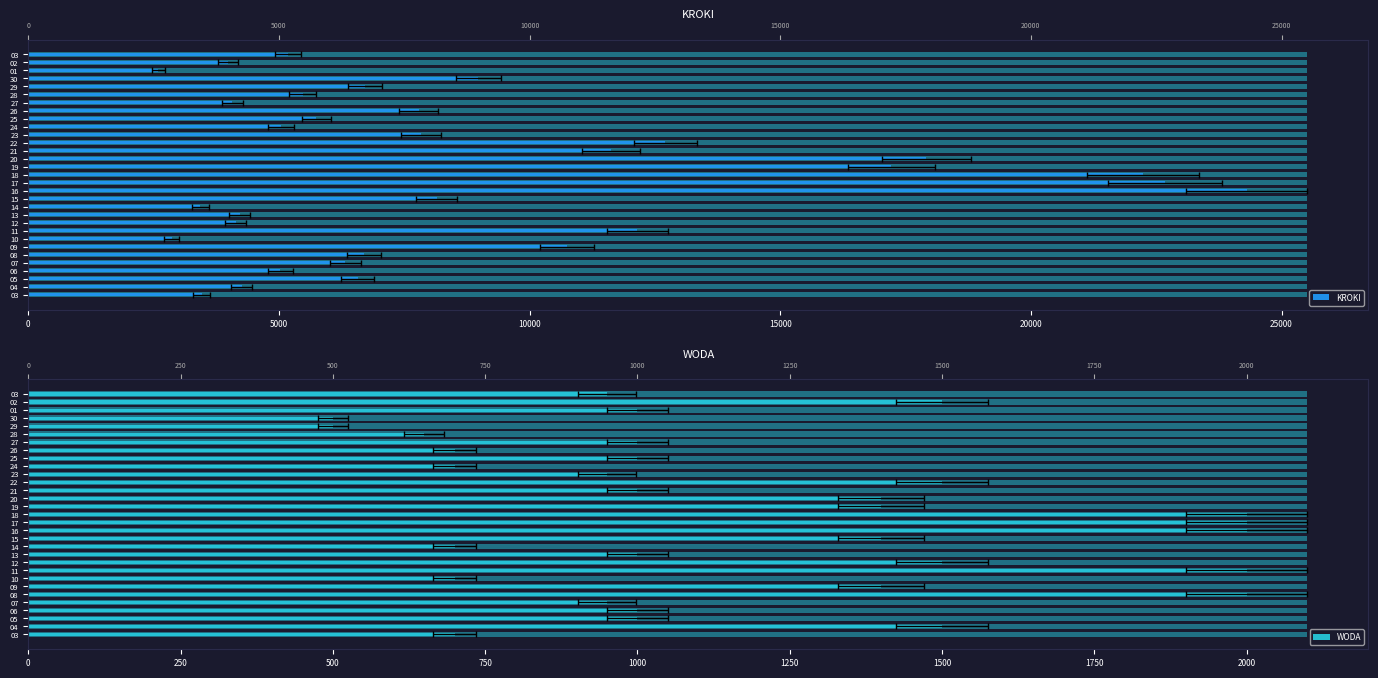

Reading left to right, extract all data points from this chart.

KROKI: 3456	4257	6567	5027	6327	6694	10750	2856	12144	4138	4214	3427	8147	24302	22672	22234	17218	17916	11618	12709	7831	5043	5743	7785	4069	5473	6715	8972	2595	3974	5187
WODA: 700	1500	1000	1000	950	2000	1400	700	2000	1500	1000	700	1400	2000	2000	2000	1400	1400	1000	1500	950	700	1000	700	1000	650	500	500	1000	1500	950